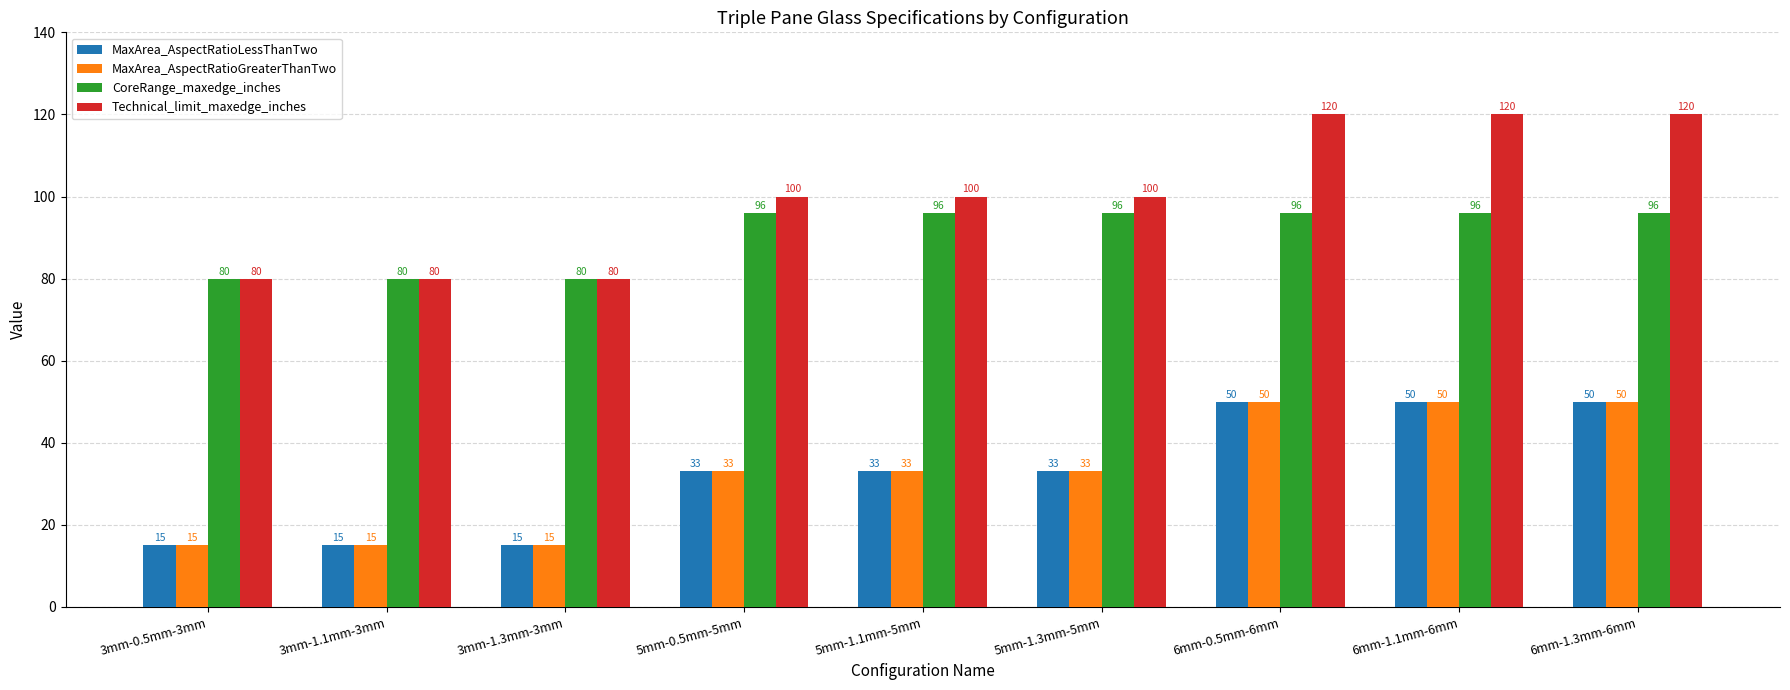

The value of CoreRange_maxedge_inches at 6mm-1.1mm-6mm is 148. True or false?

False